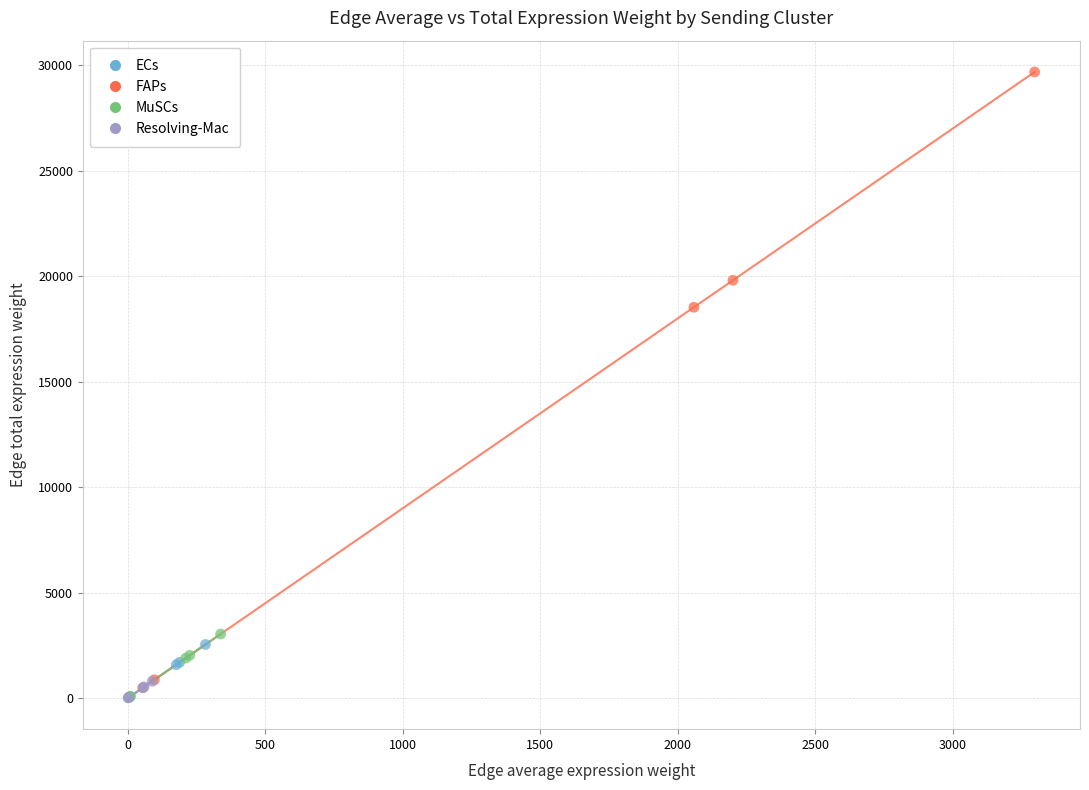

Which series contains the highest Y value?

FAPs